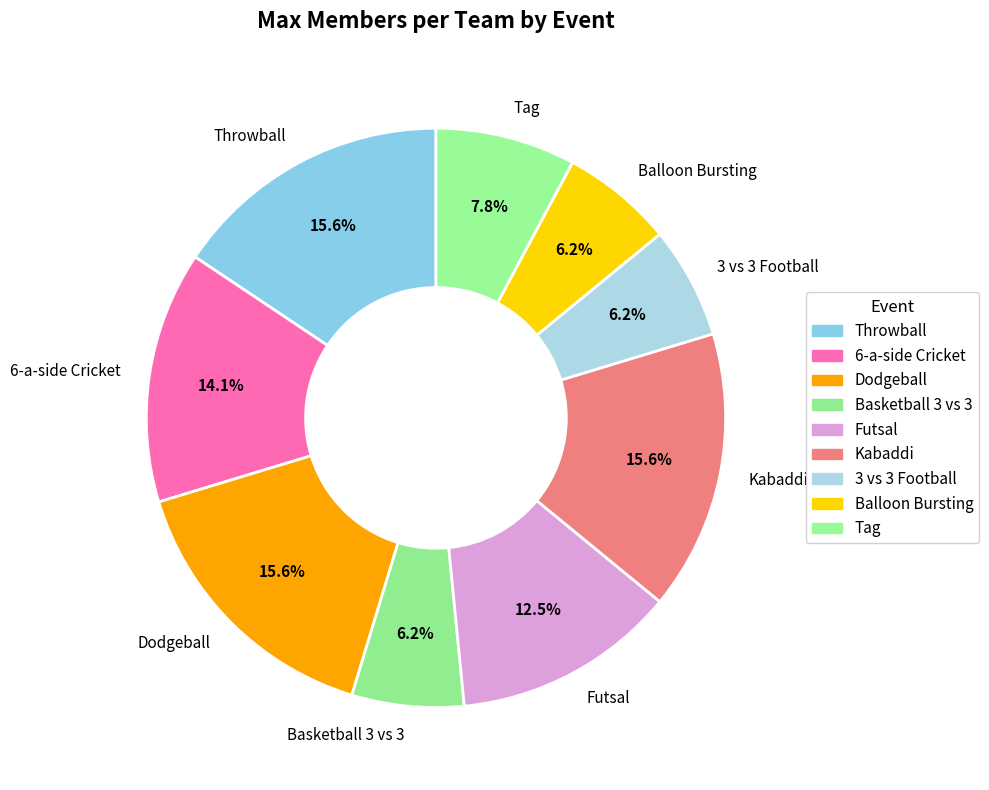

To the nearest percent, what is the difference between the Kabaddi and 3 vs 3 Football slice percentages?

9%